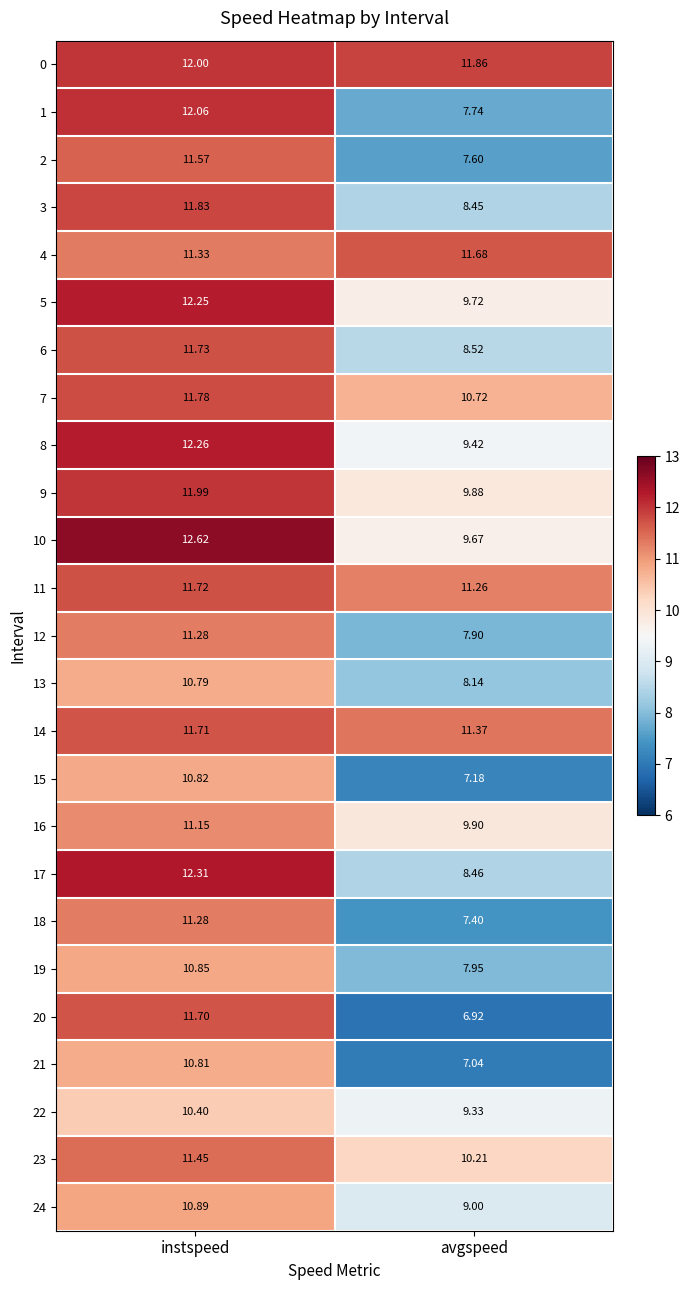

At which category is the sum across all series the highest?

instspeed